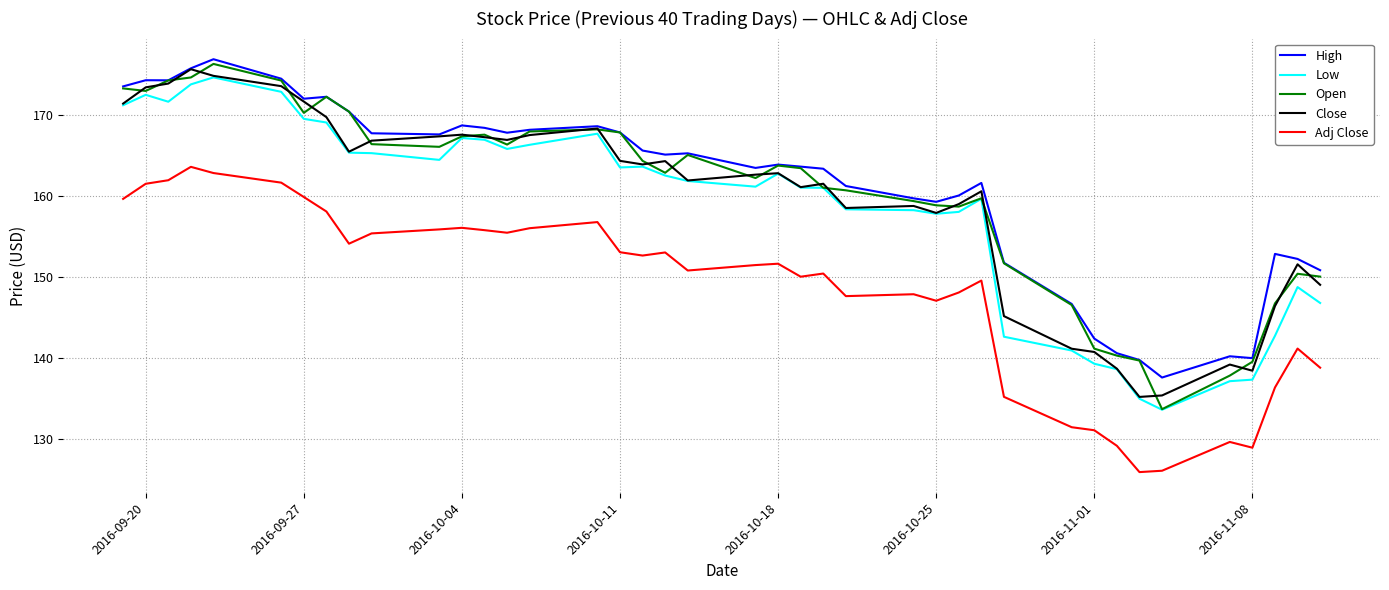

True or false: Close and Adj Close intersect in this chart.

False